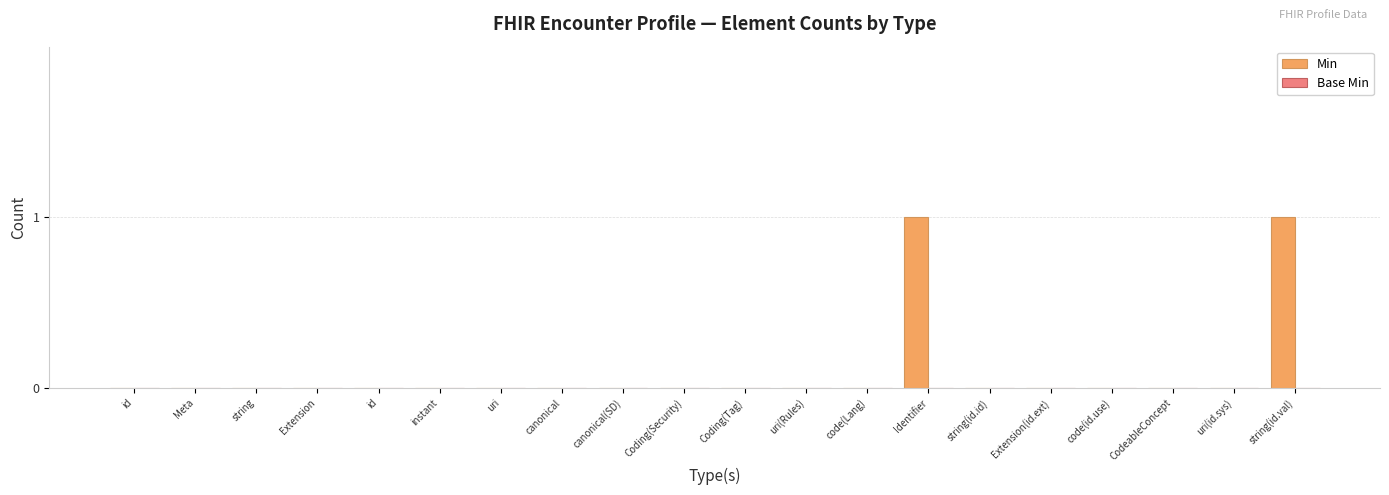

Are the bars horizontal?

No